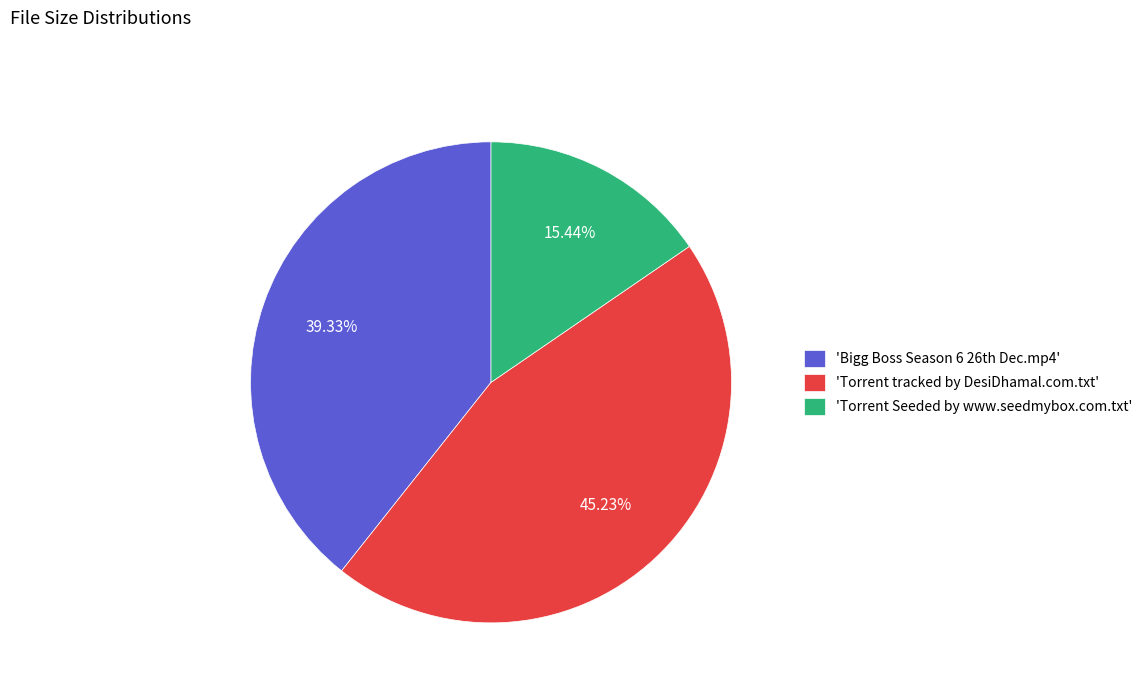

Rank the categories by value from lowest to highest.

'Torrent Seeded by www.seedmybox.com.txt', 'Bigg Boss Season 6 26th Dec.mp4', 'Torrent tracked by DesiDhamal.com.txt'